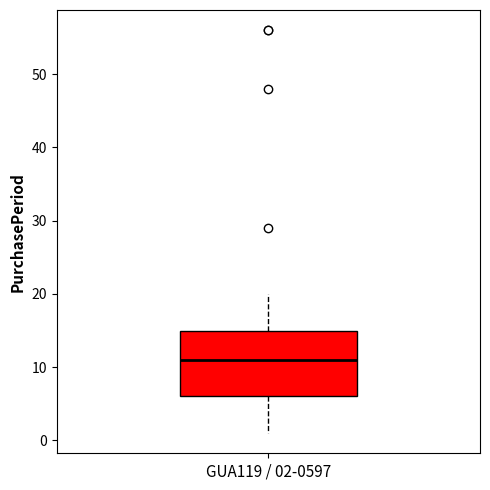

Transcribe this box plot: give where the median line is, the range the box spans, and where the two whiskers end, as read against the y-axis. The values are not printed on the chart, so give them approximately, as read against the axis.

median 11, box 6 to 15, whiskers 1 to 20